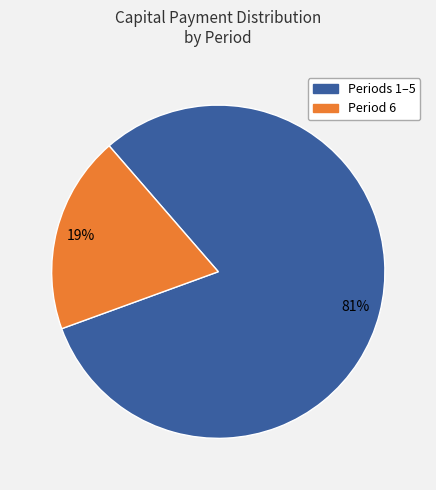

To the nearest percent, what is the difference between the largest and smallest slice percentages?

62%